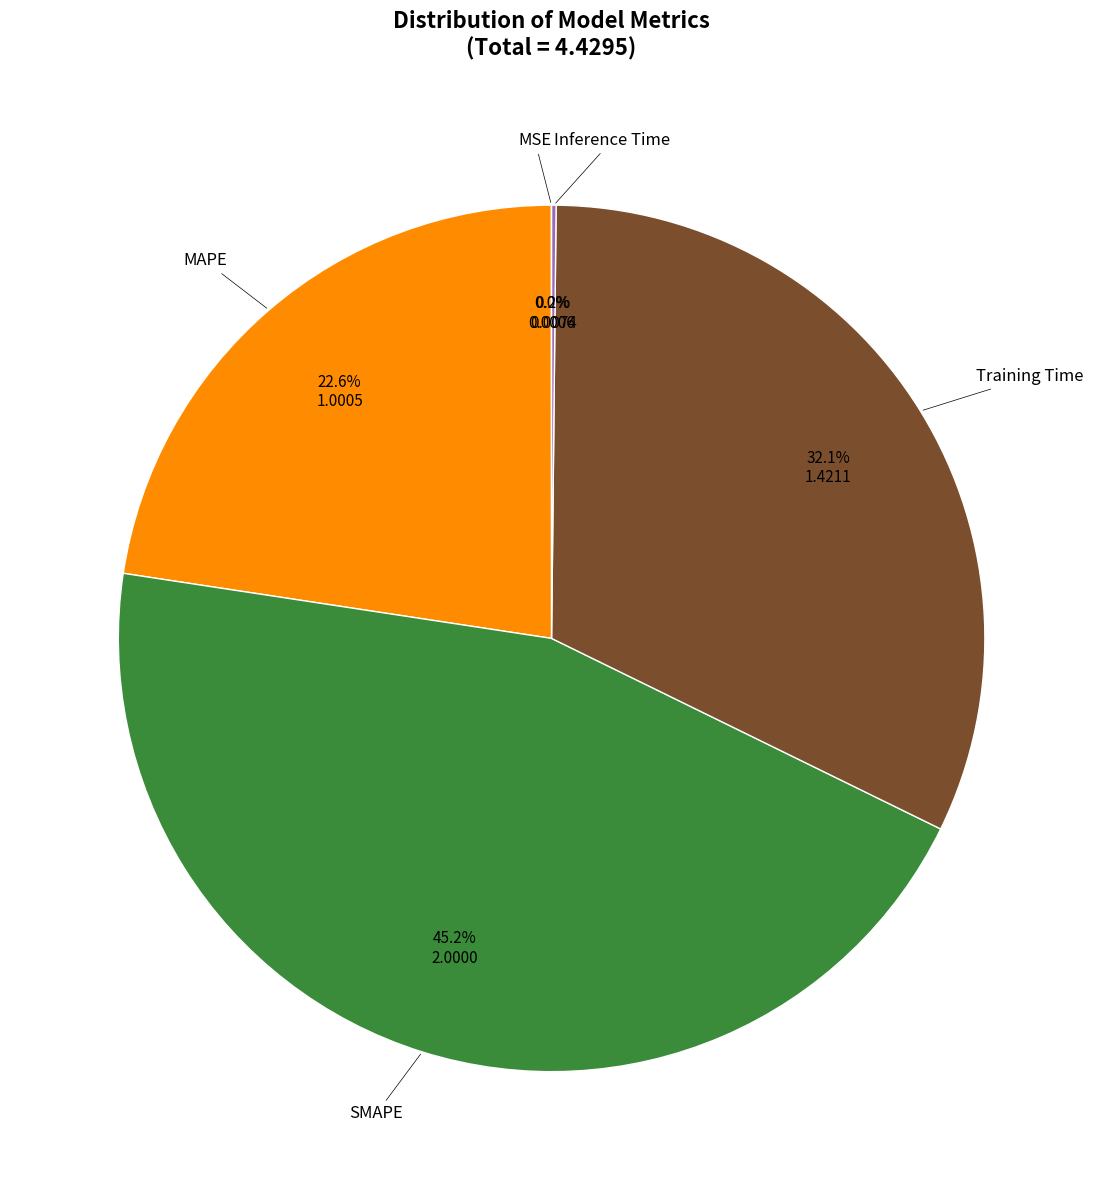

The MAPE slice represents 23% of the pie. True or false?

True